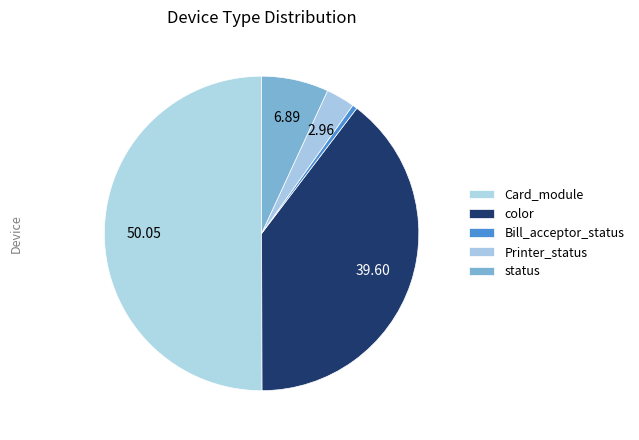

What is the largest slice in the pie chart?

Card_module